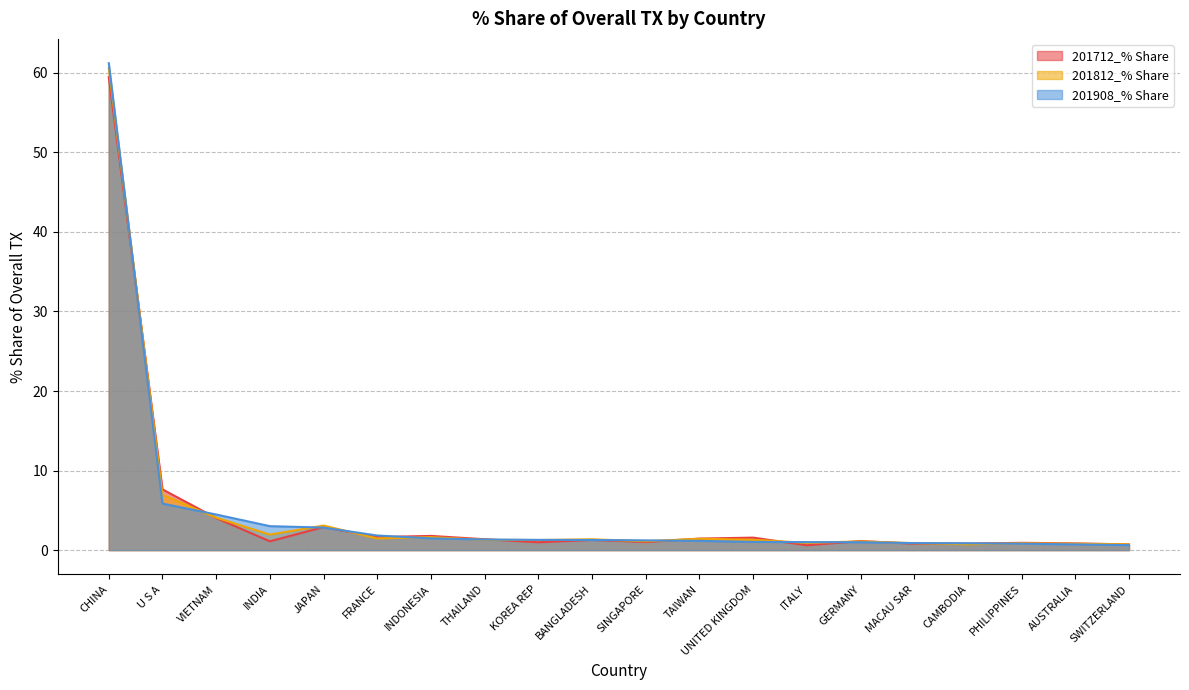

What position from the right is CHINA?

20